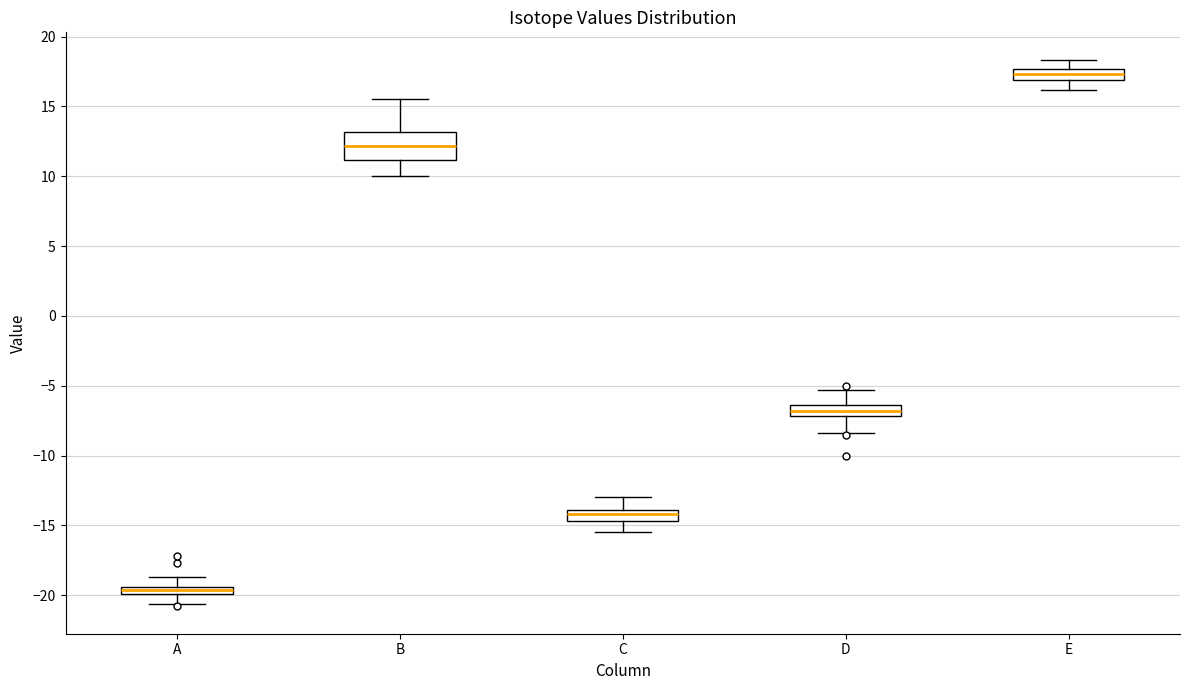

Where is the upper edge of the box for E on the y-axis? The values are not printed on the chart, so give them approximately, as read against the axis.

17.5